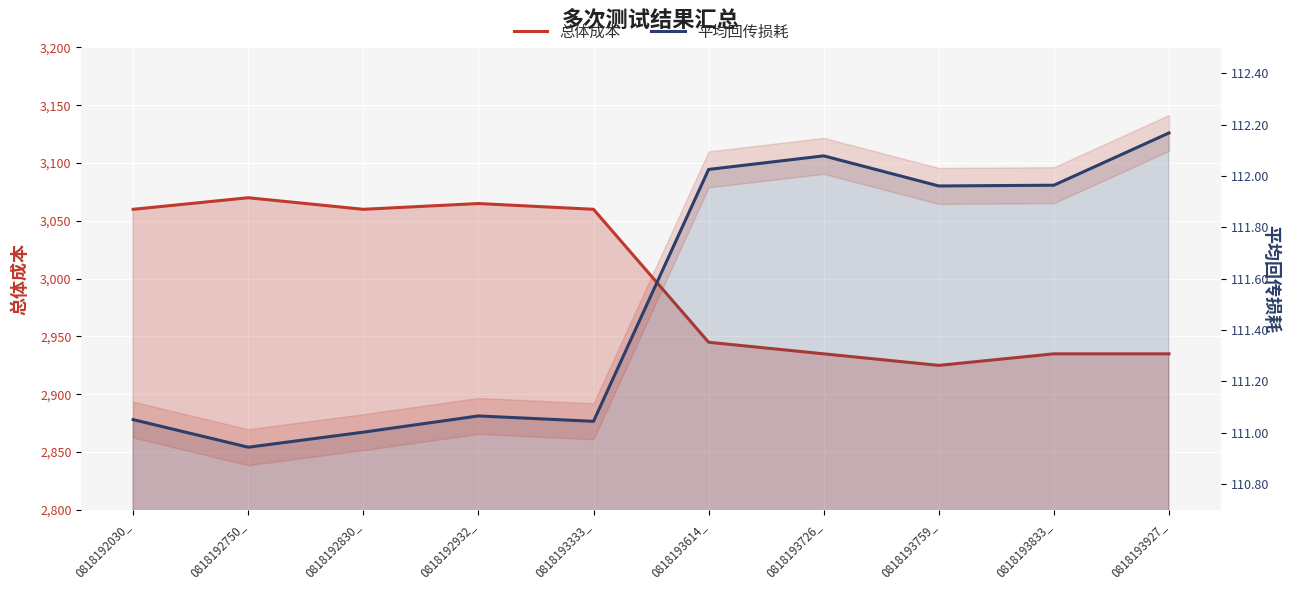

Is this an area chart (filled region under the line)?

No